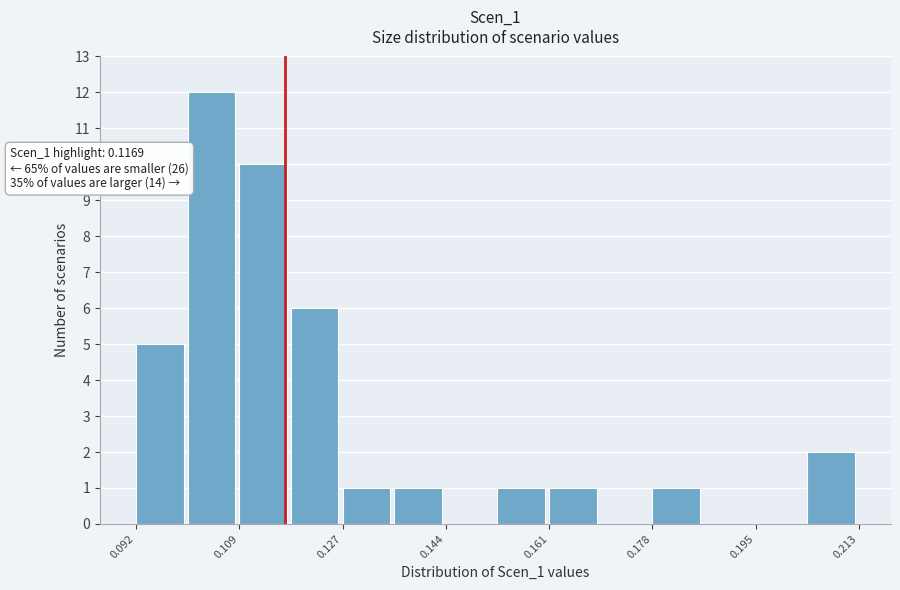

Which range on the x-axis has the tallest bar?

0.100 to 0.110